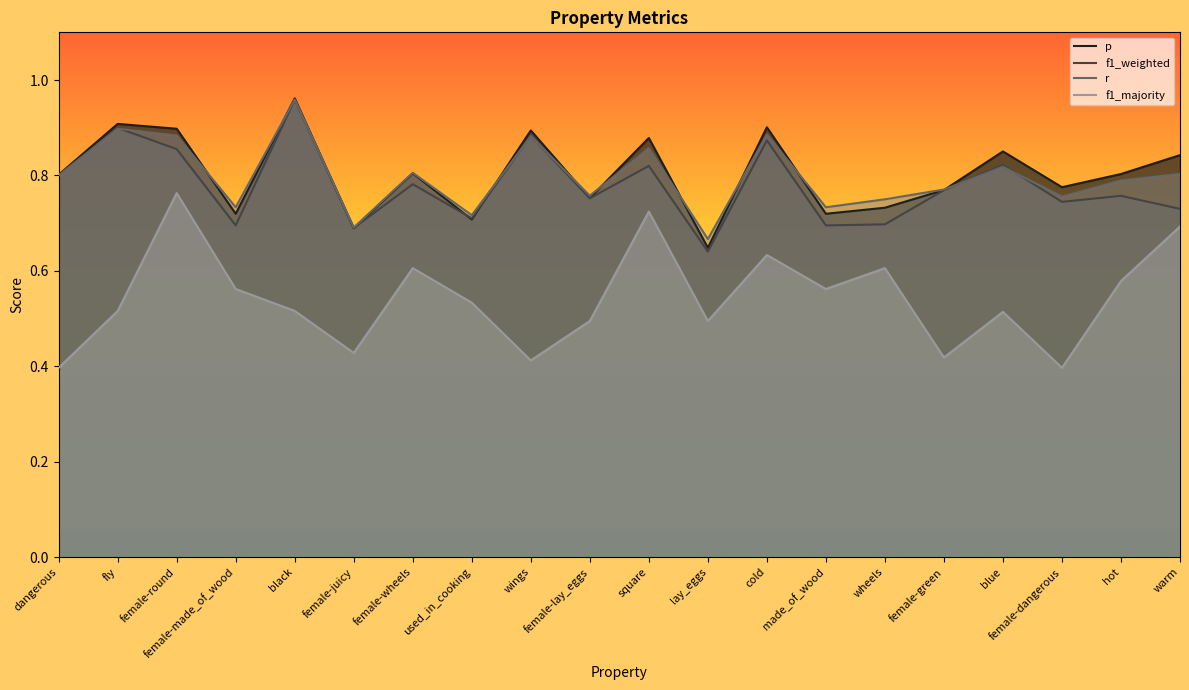

True or false: r and f1_weighted cross at least once.

True